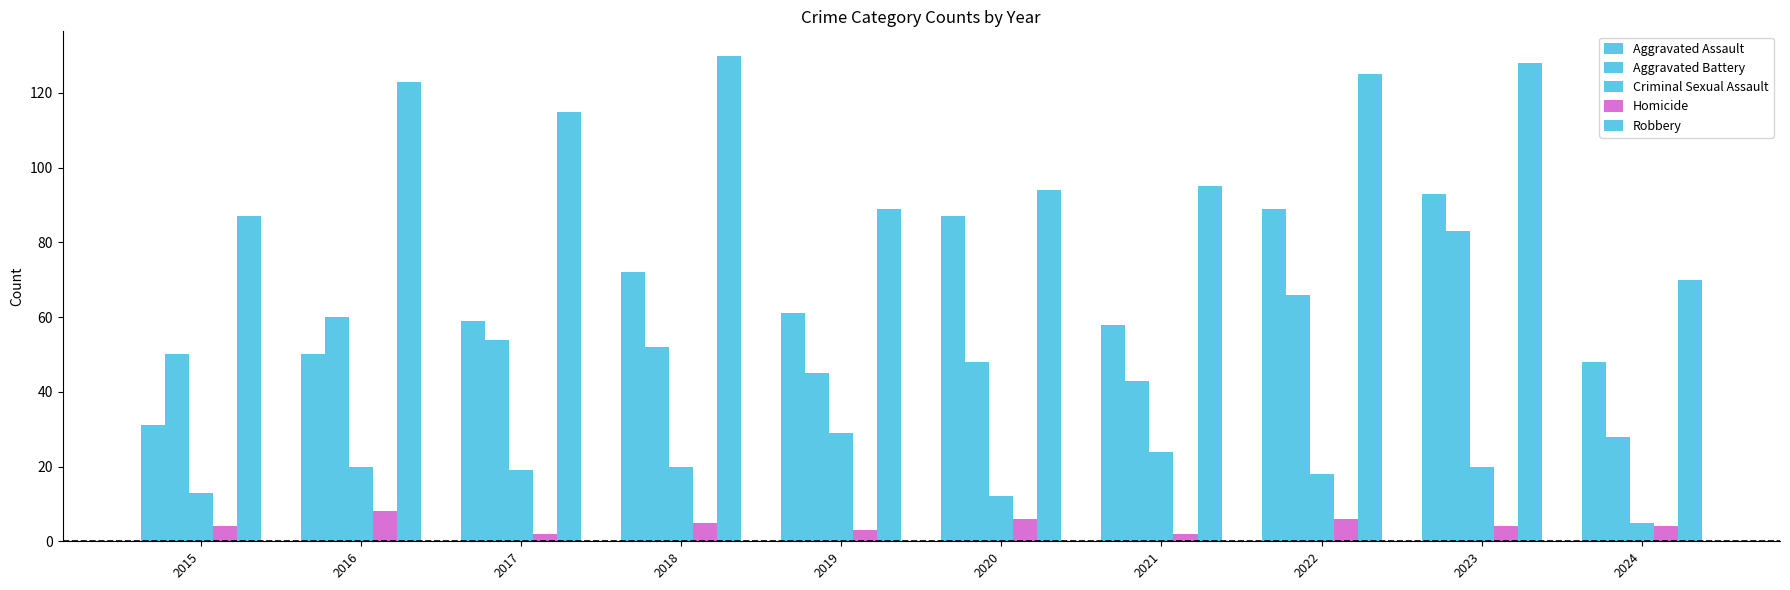

How many bars are there in each group?

5